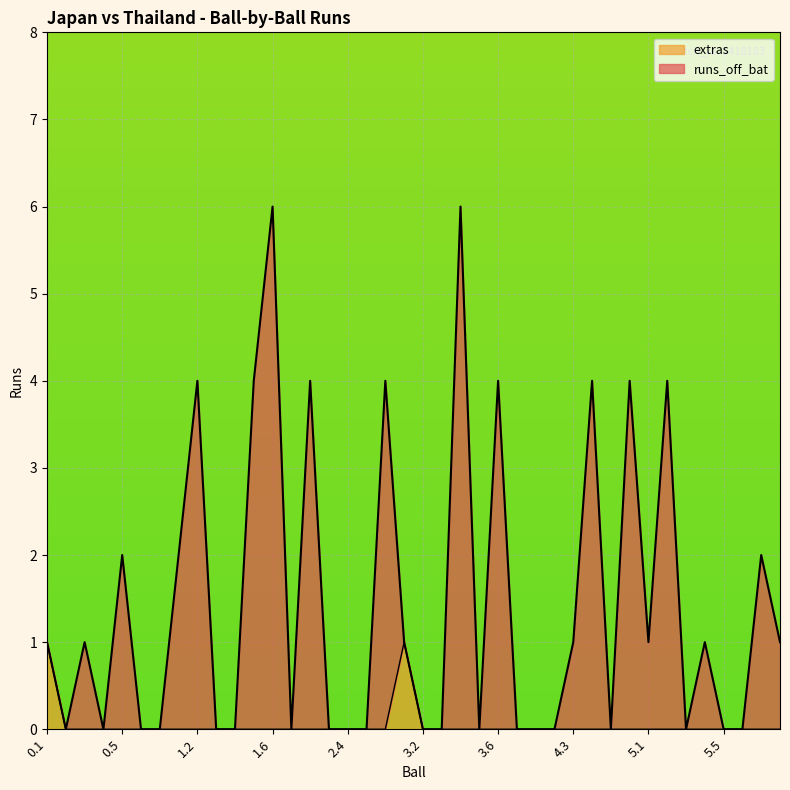

What are all the series names shown in the legend?

extras, runs_off_bat